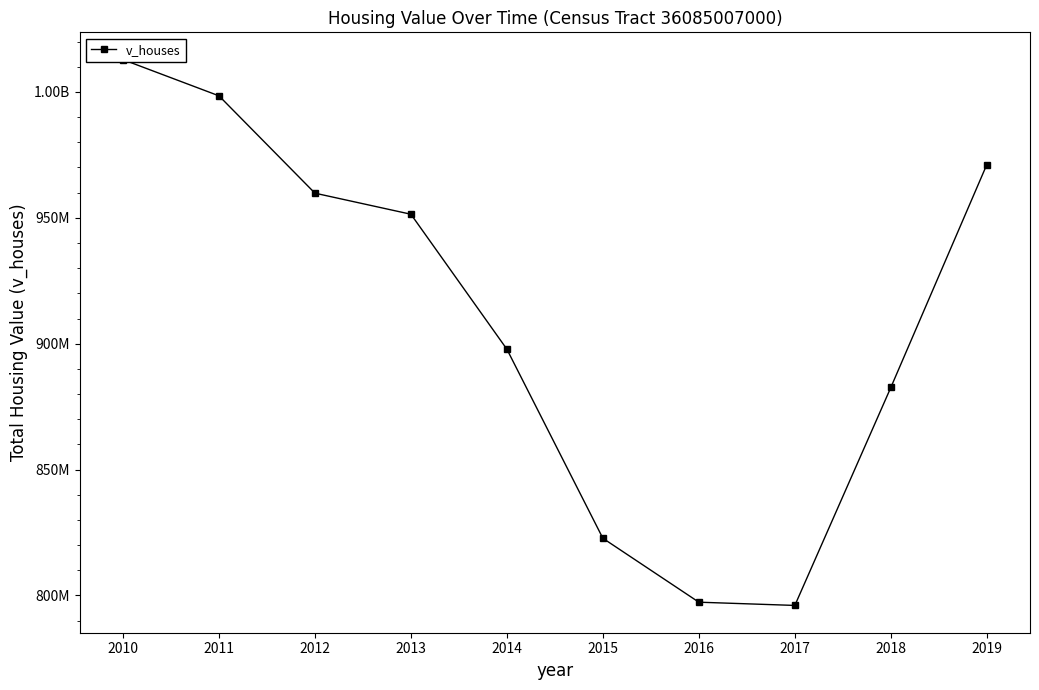

What is the ratio of the value at 2018 to the value at 2019?

0.9